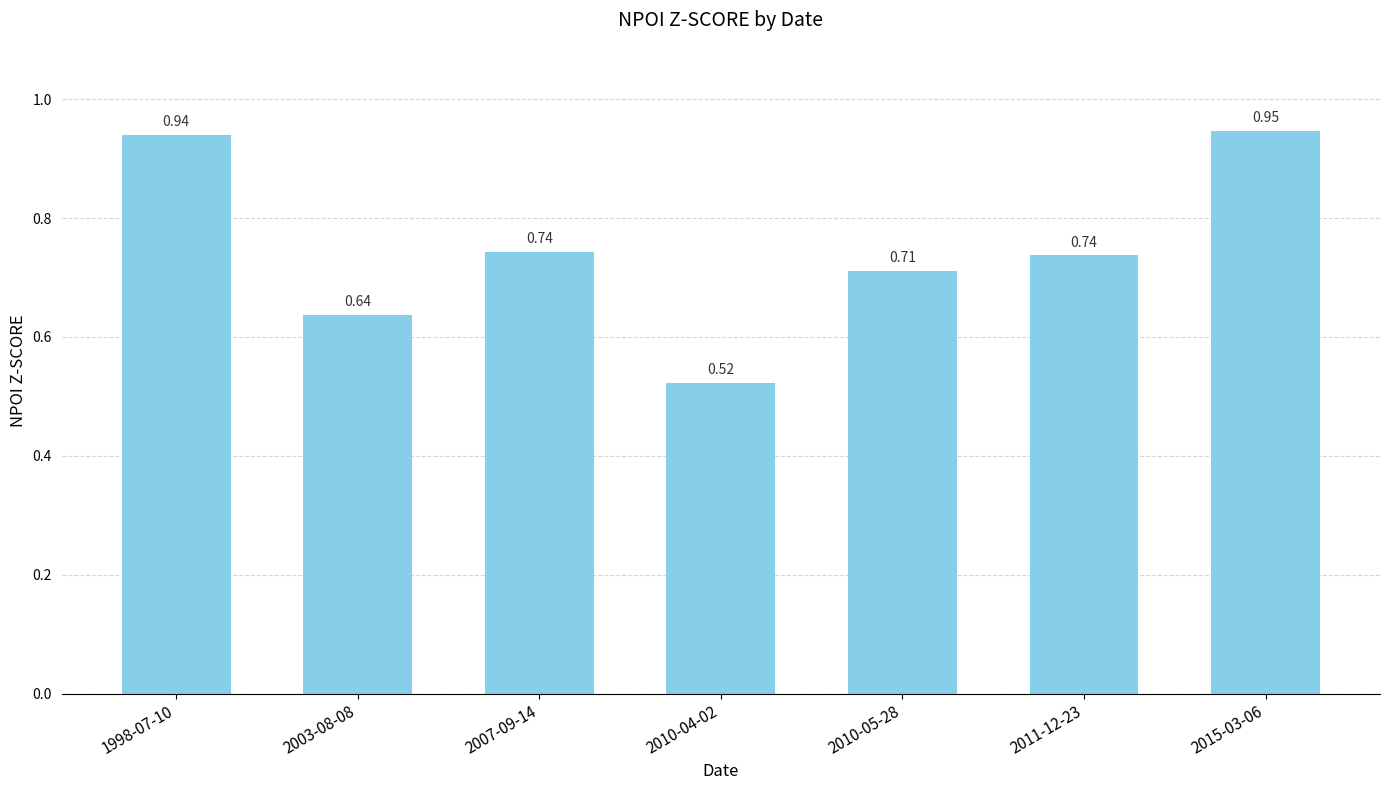

What is the difference between the second highest and minimum values?

0.4